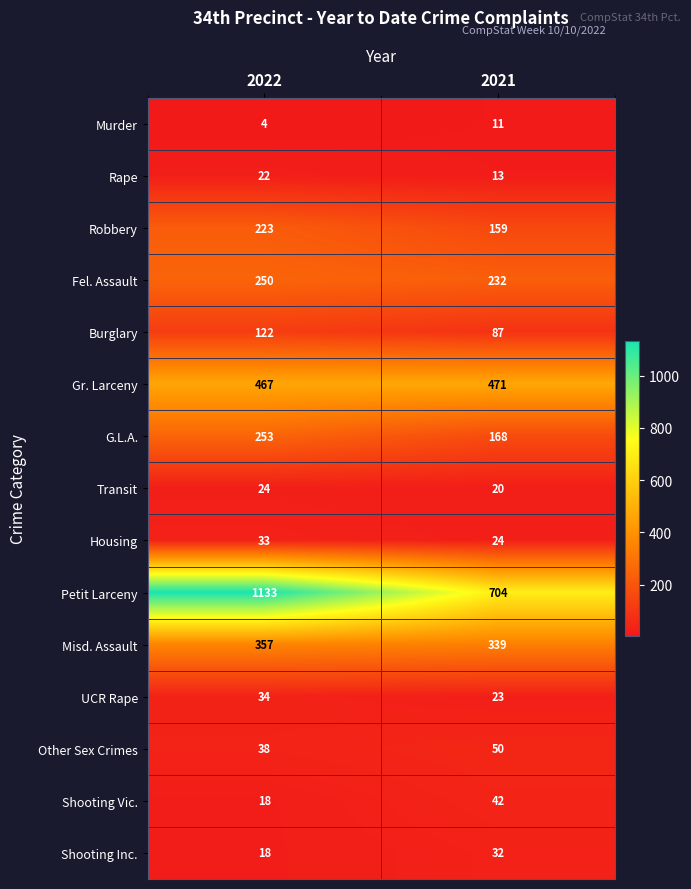

Which label corresponds to the largest value in the chart?

2022